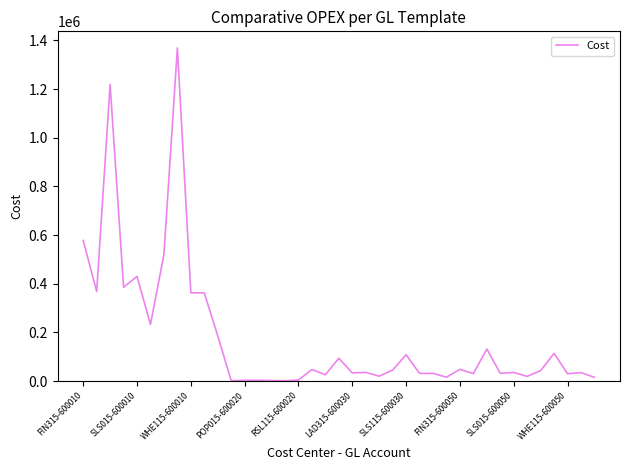

What is the greatest value displayed?

1368592.0